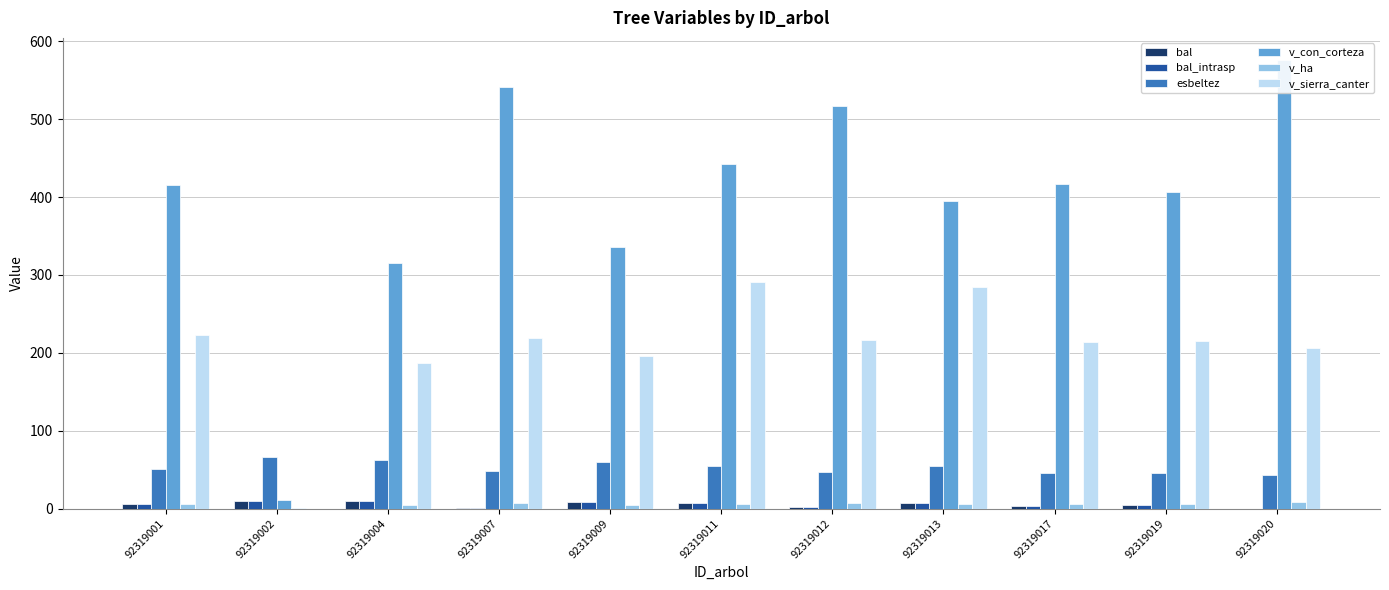

Which category has the highest value in the esbeltez series?

92319002